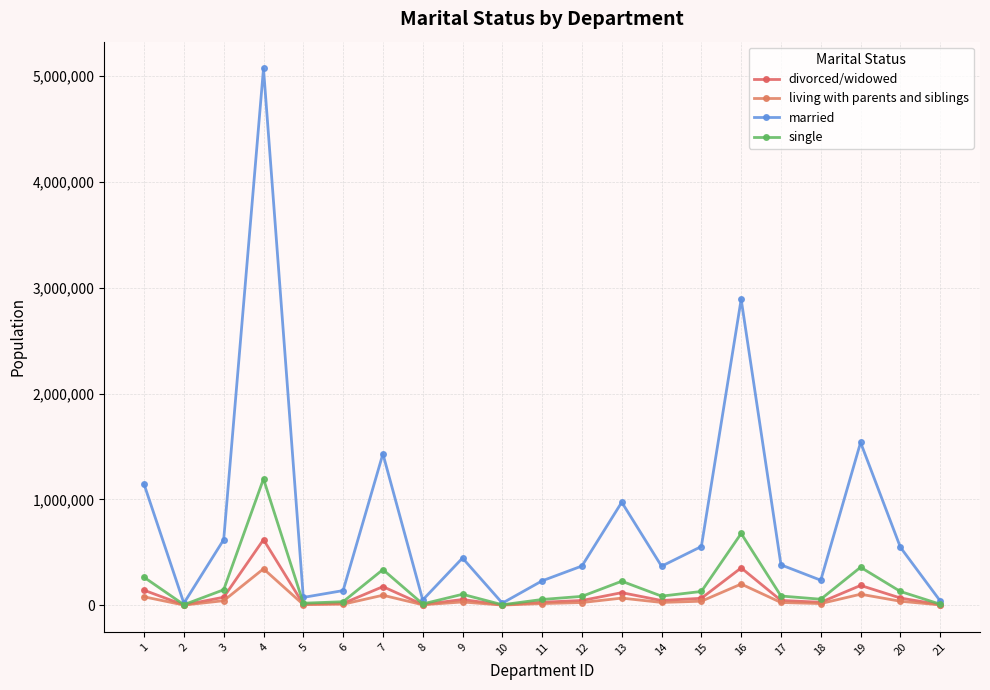

True or false: divorced/widowed has a value of 45168 at 17.

True